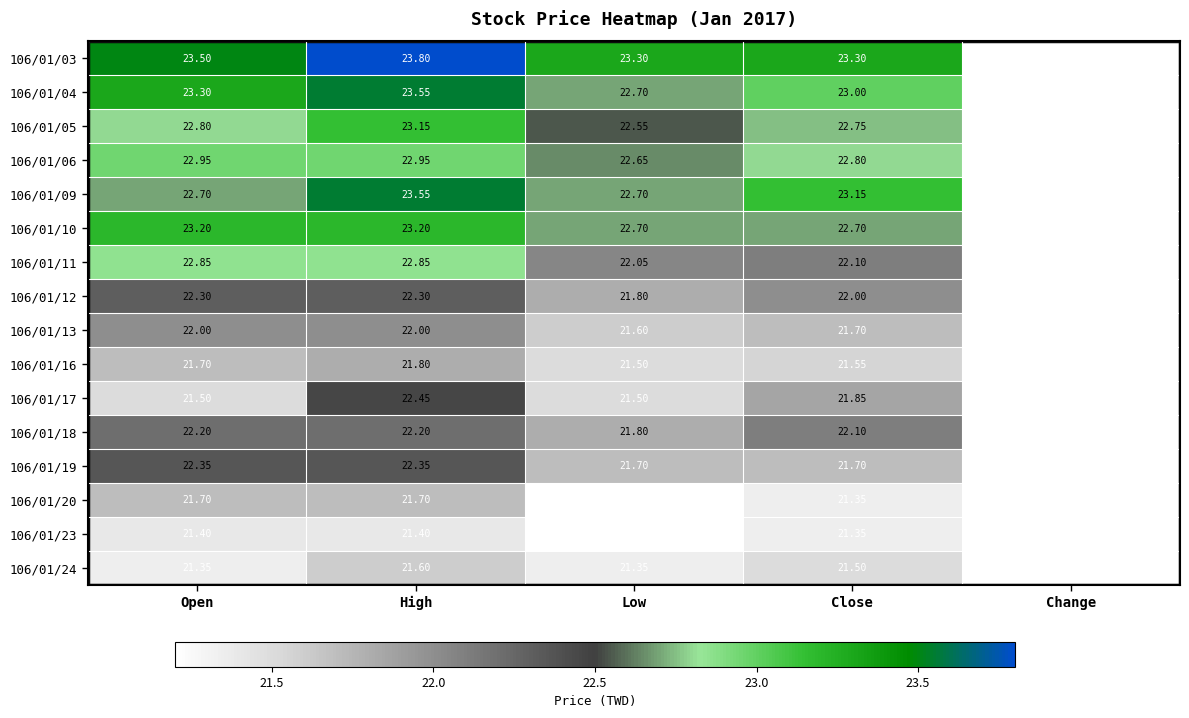

Which label corresponds to the smallest value in the chart?

Change